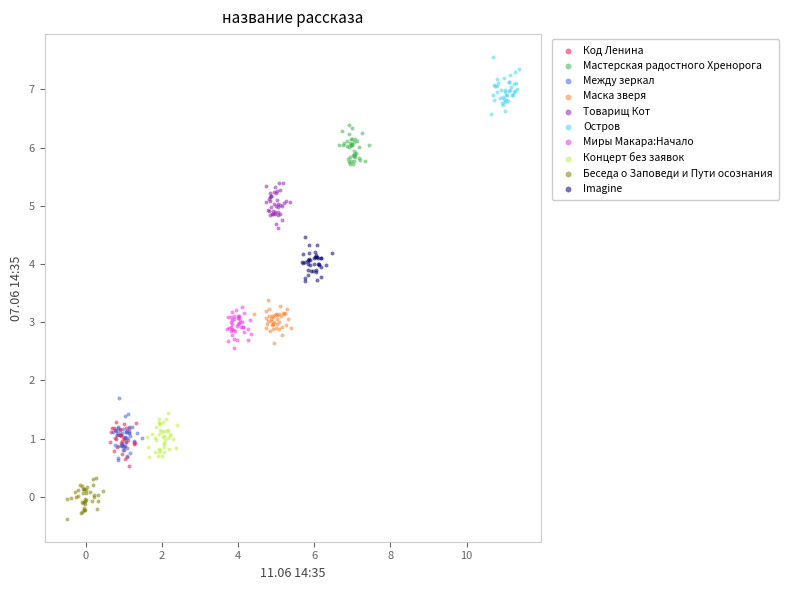

Which series reaches the minimum Y coordinate?

Беседа о Заповеди и Пути осознания